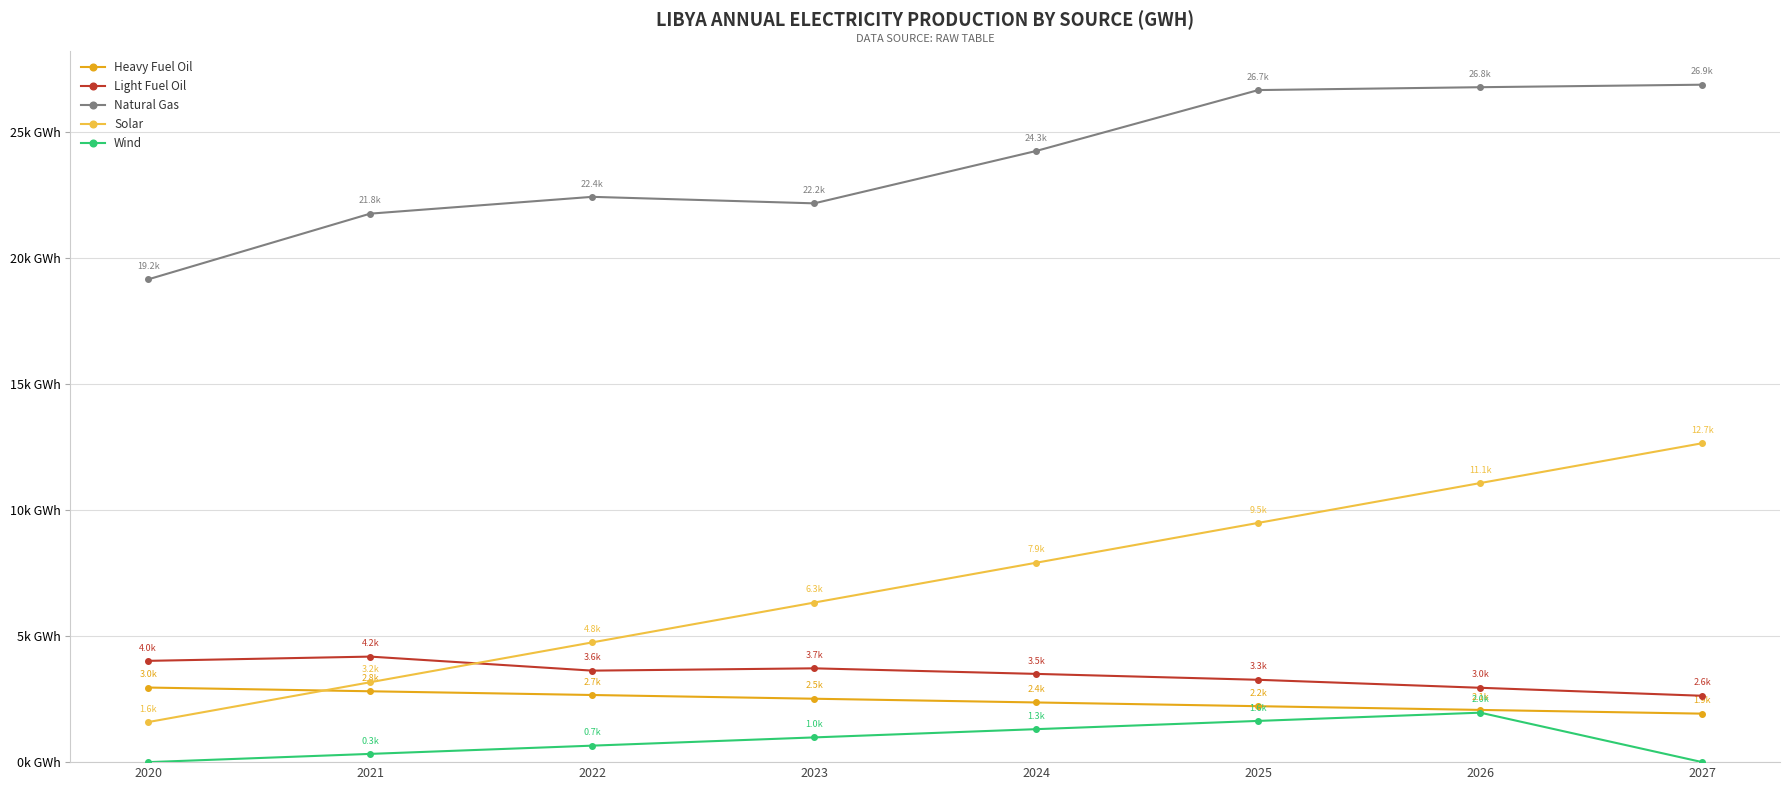

What is the spread (max minus min) of values at 2021?

21445.2